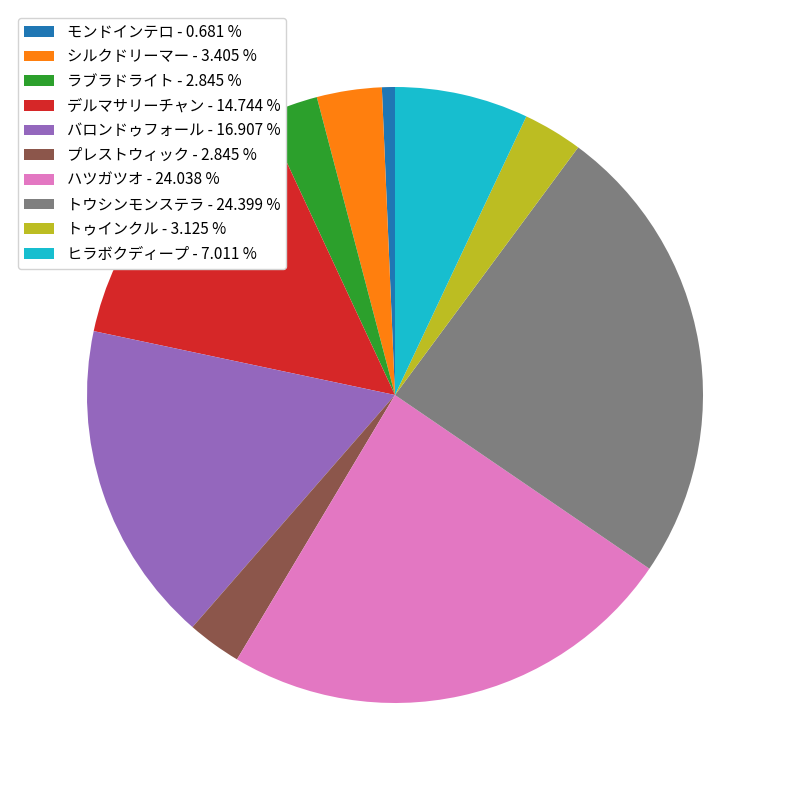

The トウシンモンステラ slice represents 24% of the pie. True or false?

True